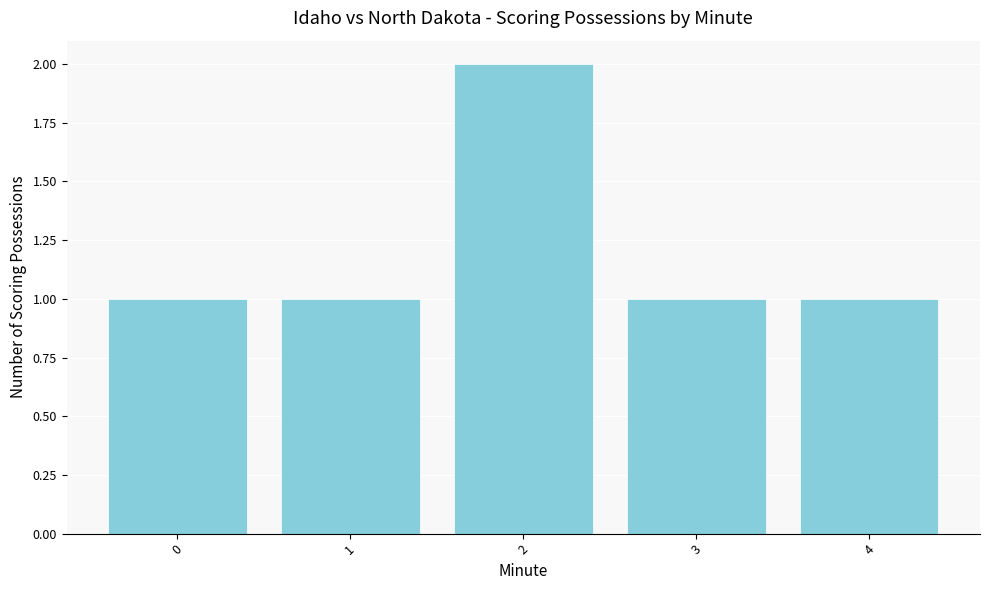

Approximately how many times larger is the value at 1 compared to 4?

1.0